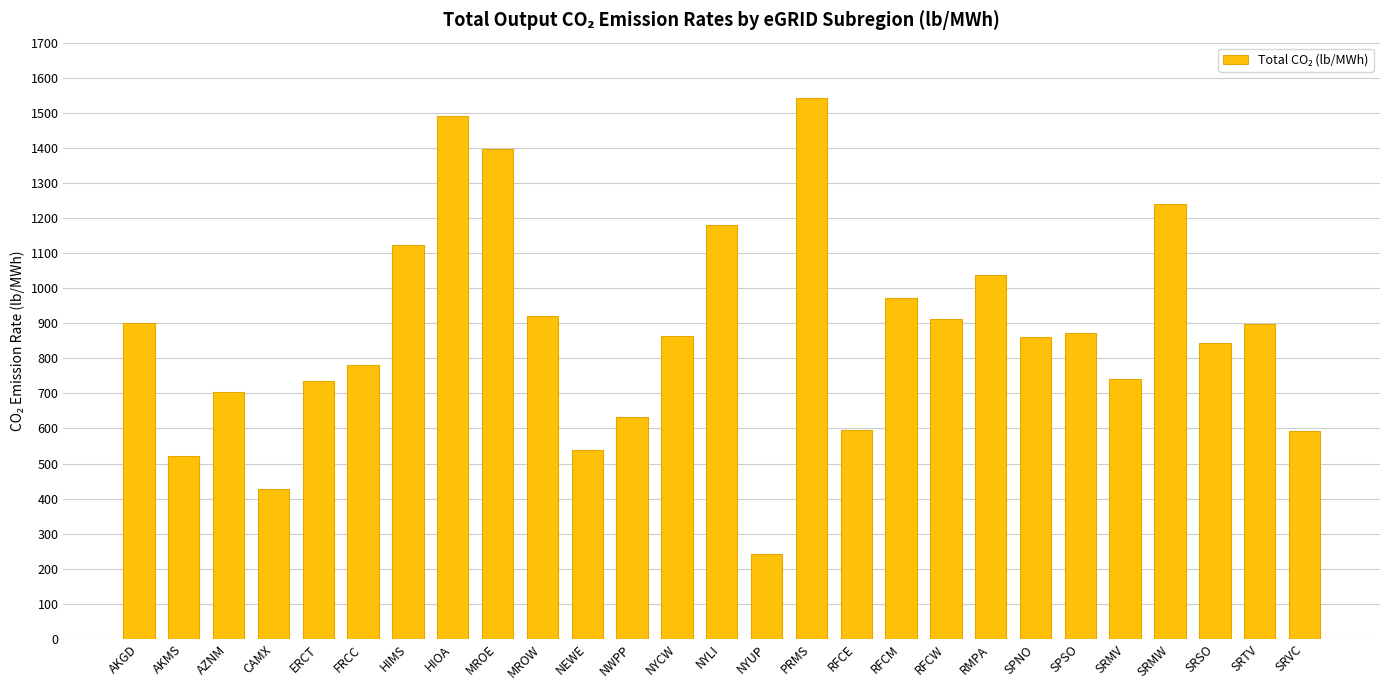

The value at RFCW is 1314.8. True or false?

False